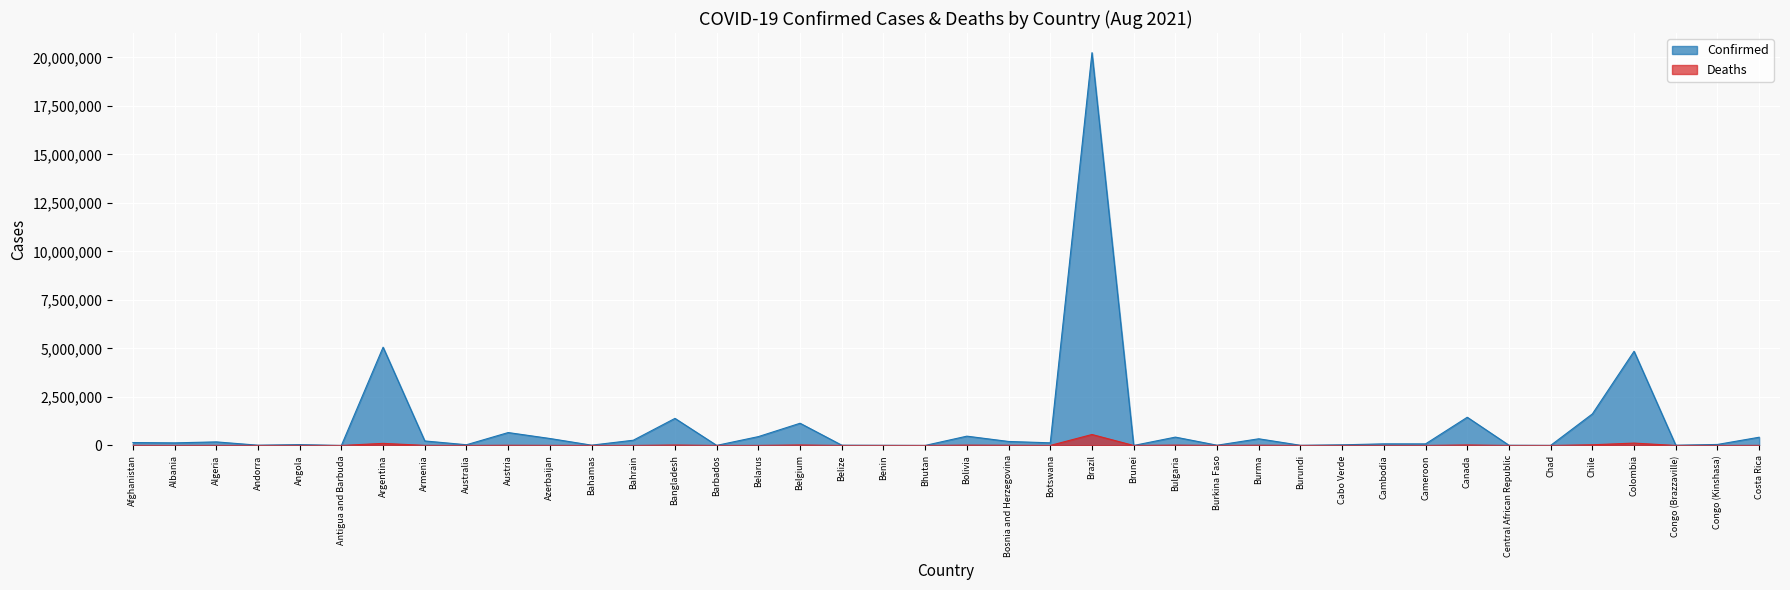

The value of Deaths at Afghanistan is 12506. True or false?

False